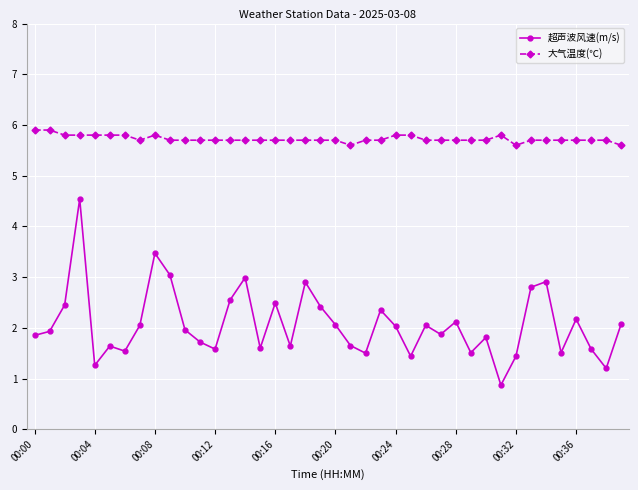

What is the minimum value for 大气温度(℃)?

5.6